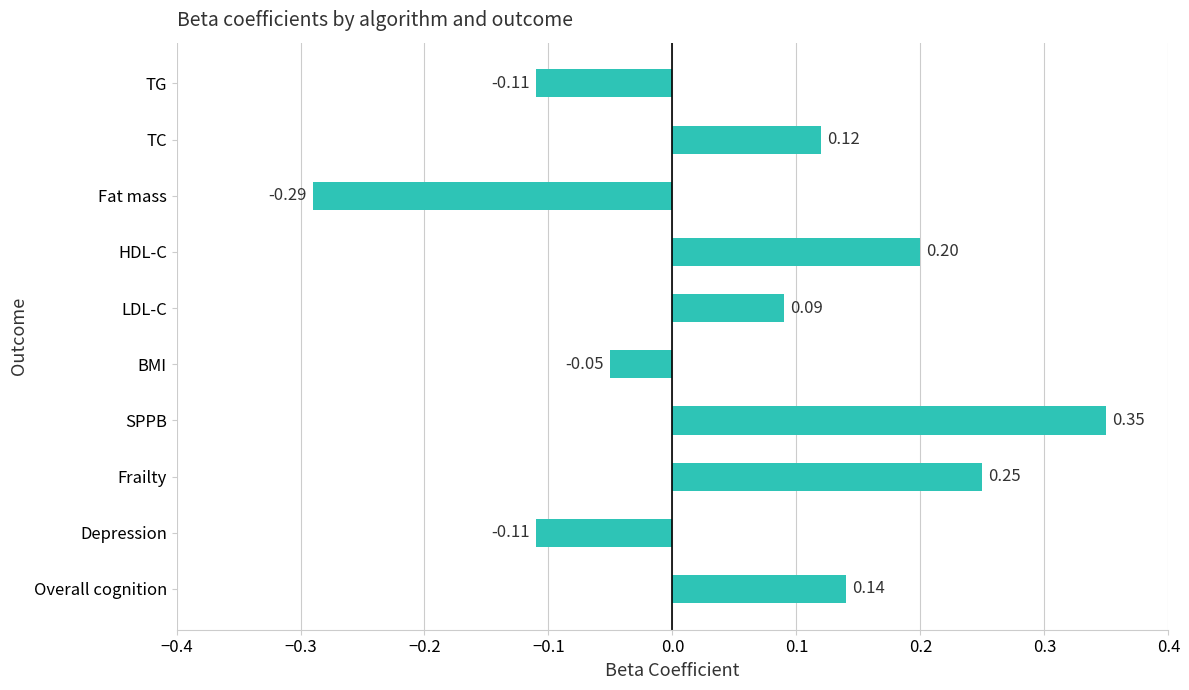

At which label is the value closest to 0?

BMI